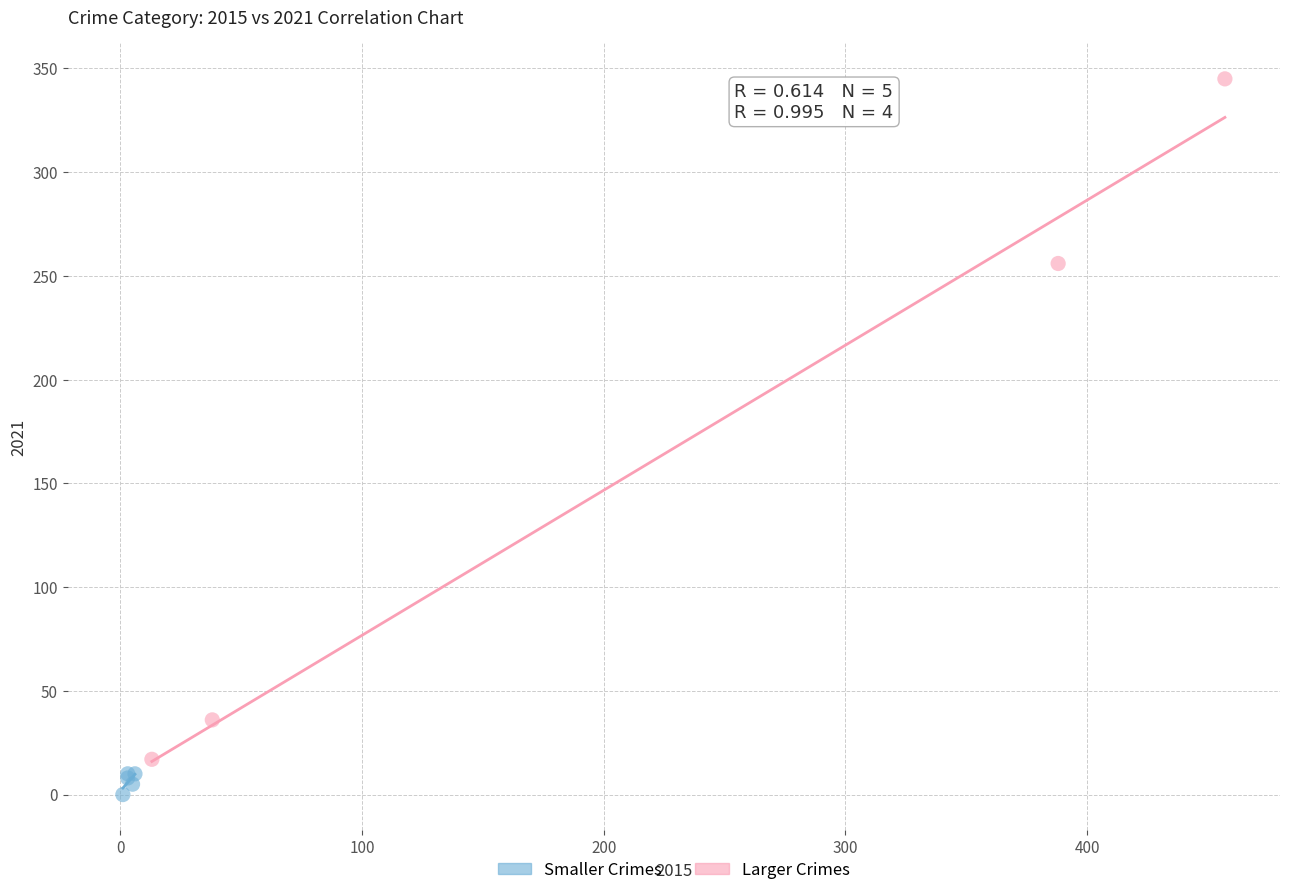

Which series reaches the maximum Y coordinate?

Larger Crimes